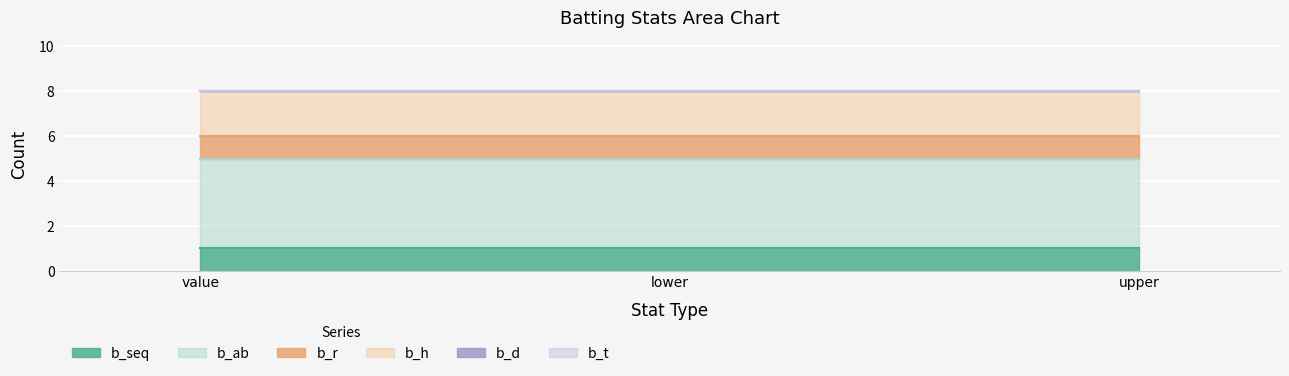

Rank the categories by b_ab value from highest to lowest.

value, lower, upper